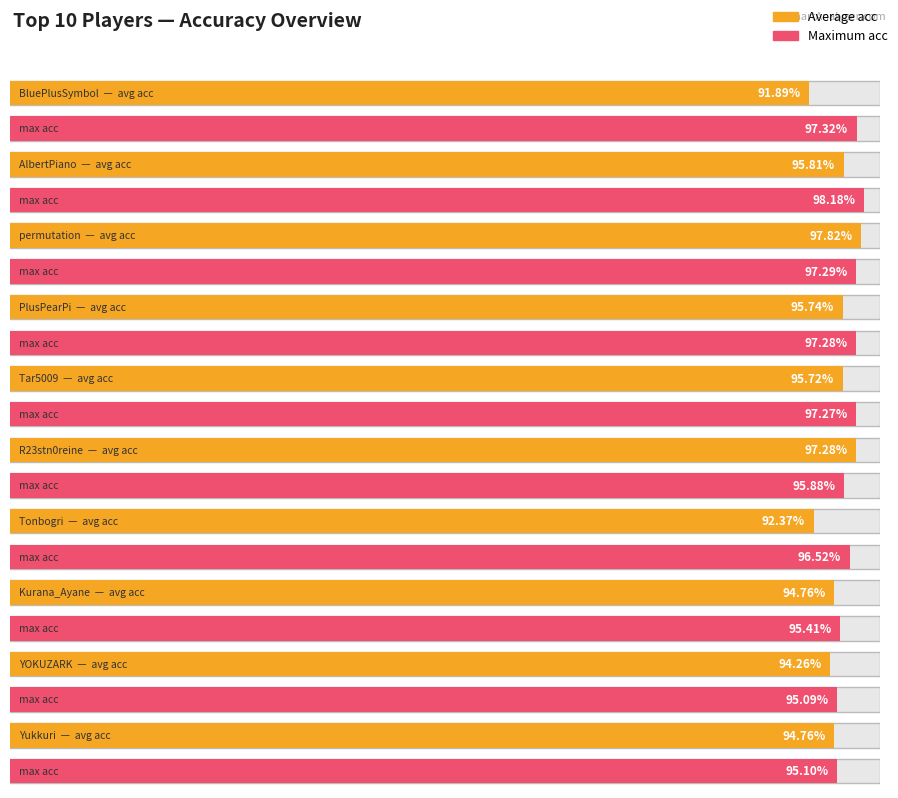

What is the difference between the highest and lowest values at Tonbogri?

4.1